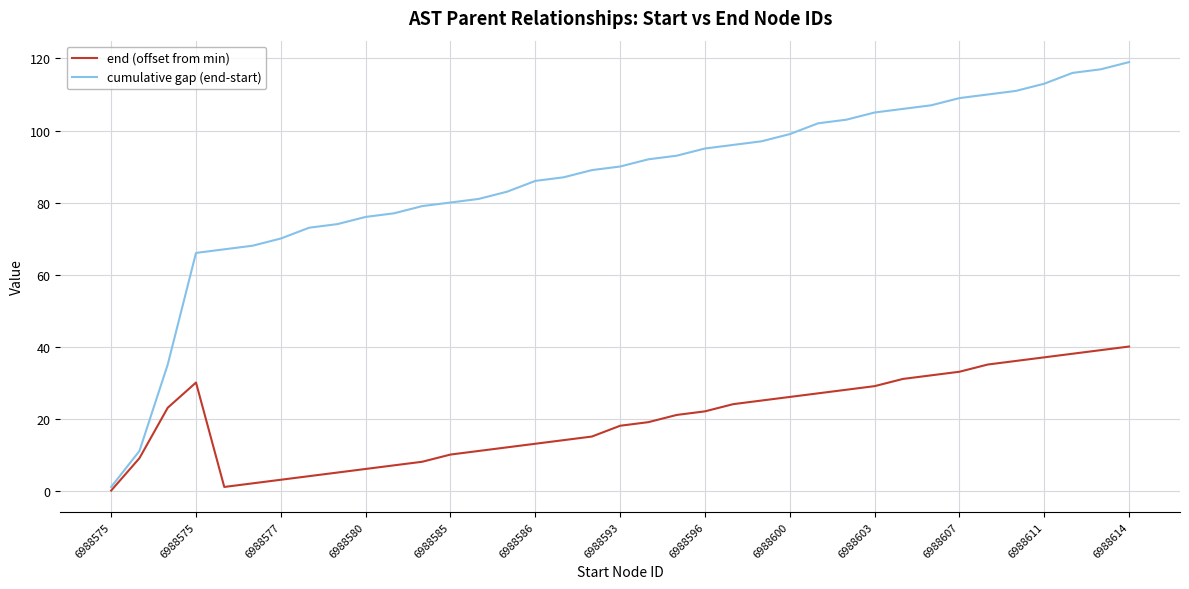

Which series has the largest total across all categories?

cumulative gap (end-start)